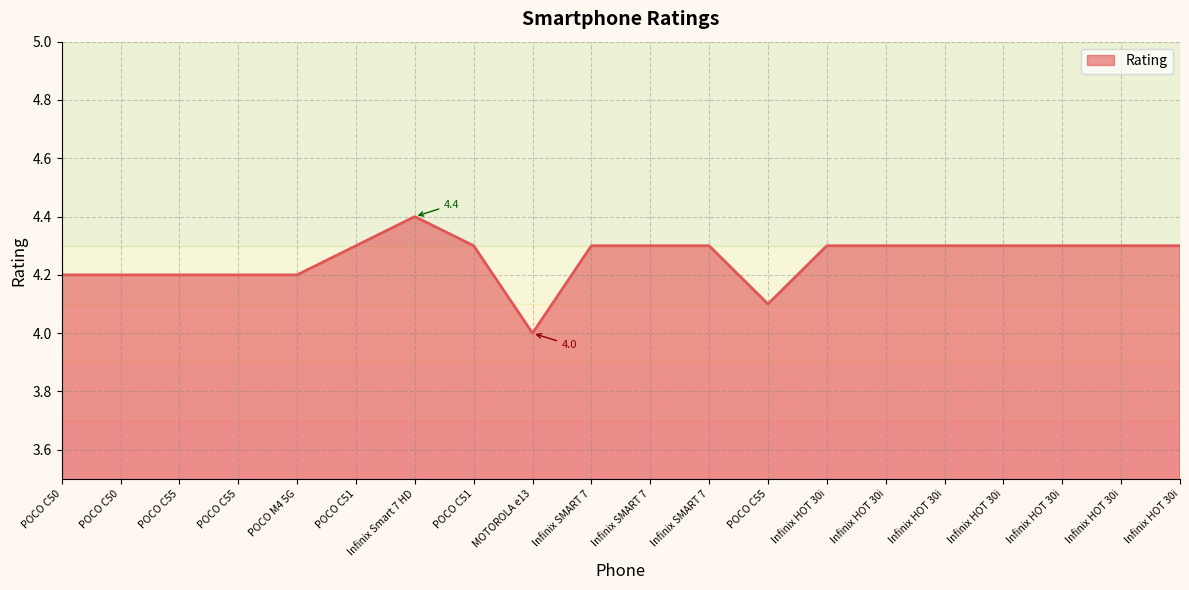

Rank the categories by value from highest to lowest.

Infinix Smart 7 HD, POCO C51, POCO C51, Infinix SMART 7, Infinix SMART 7, Infinix SMART 7, Infinix HOT 30i, Infinix HOT 30i, Infinix HOT 30i, Infinix HOT 30i, Infinix HOT 30i, Infinix HOT 30i, Infinix HOT 30i, POCO C50, POCO C50, POCO C55, POCO C55, POCO M4 5G, POCO C55, MOTOROLA e13